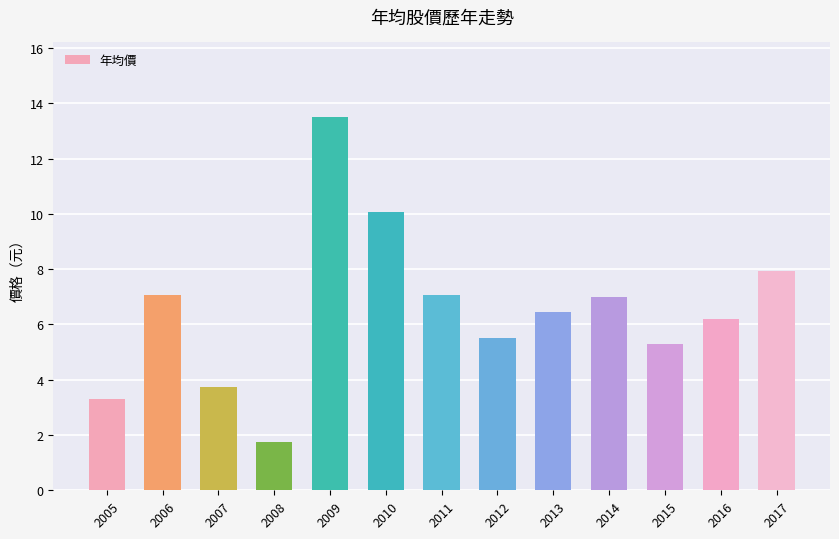

How many bars are there in total?

13